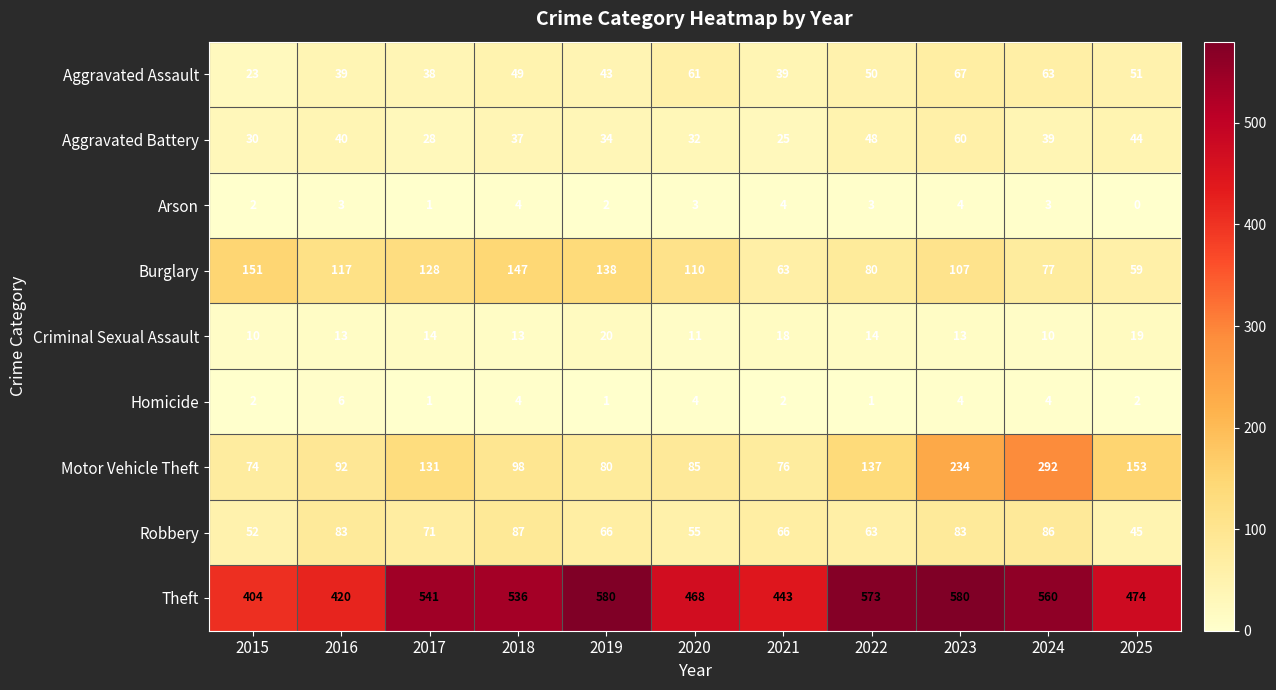

Is it true that Homicide equals 3 at 2021?

False